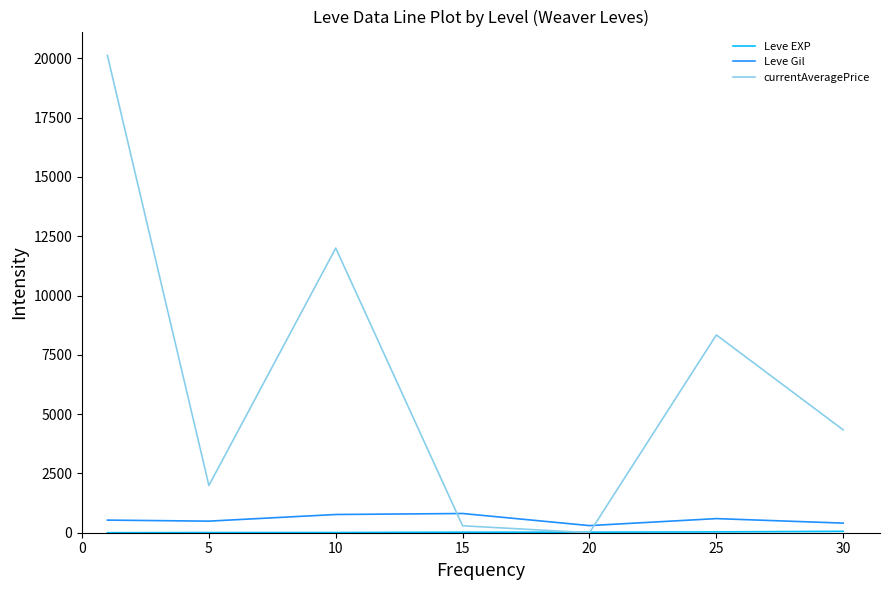

Which series has the largest range (max minus min)?

currentAveragePrice